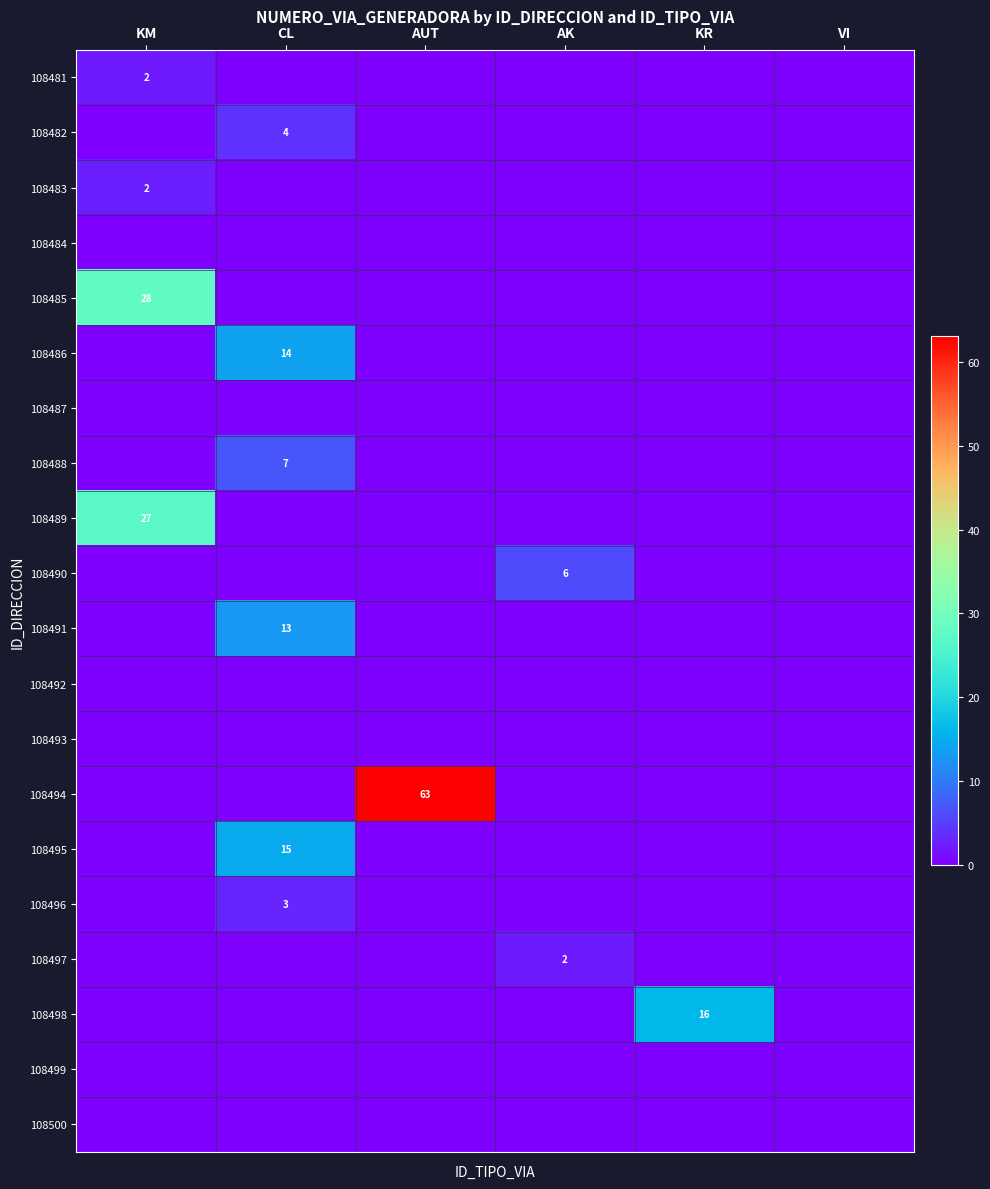

What is the total value across all series at KR?

16.0